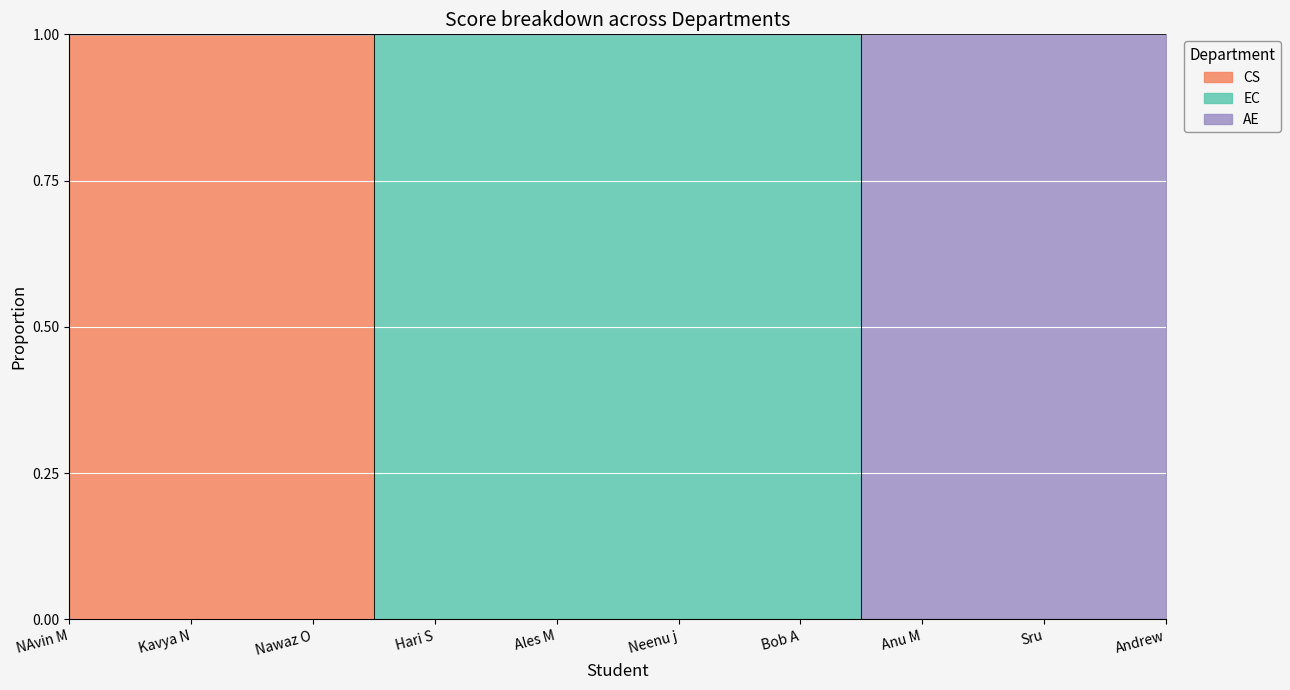

What is the highest value of the AE series?

1